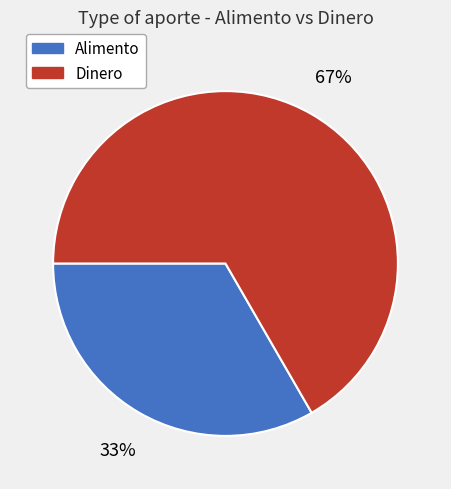

What is the largest slice in the pie chart?

Dinero